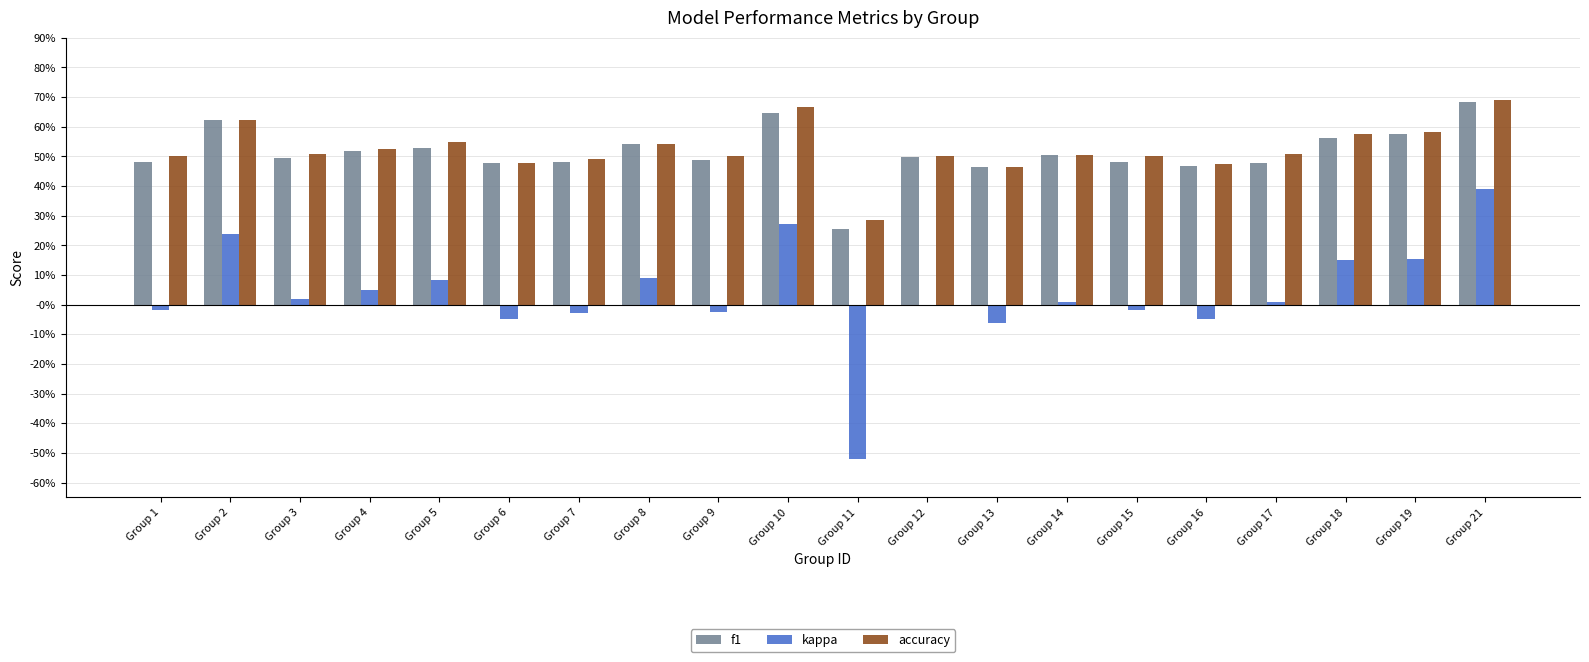

What is the sum of all accuracy values?

10.5